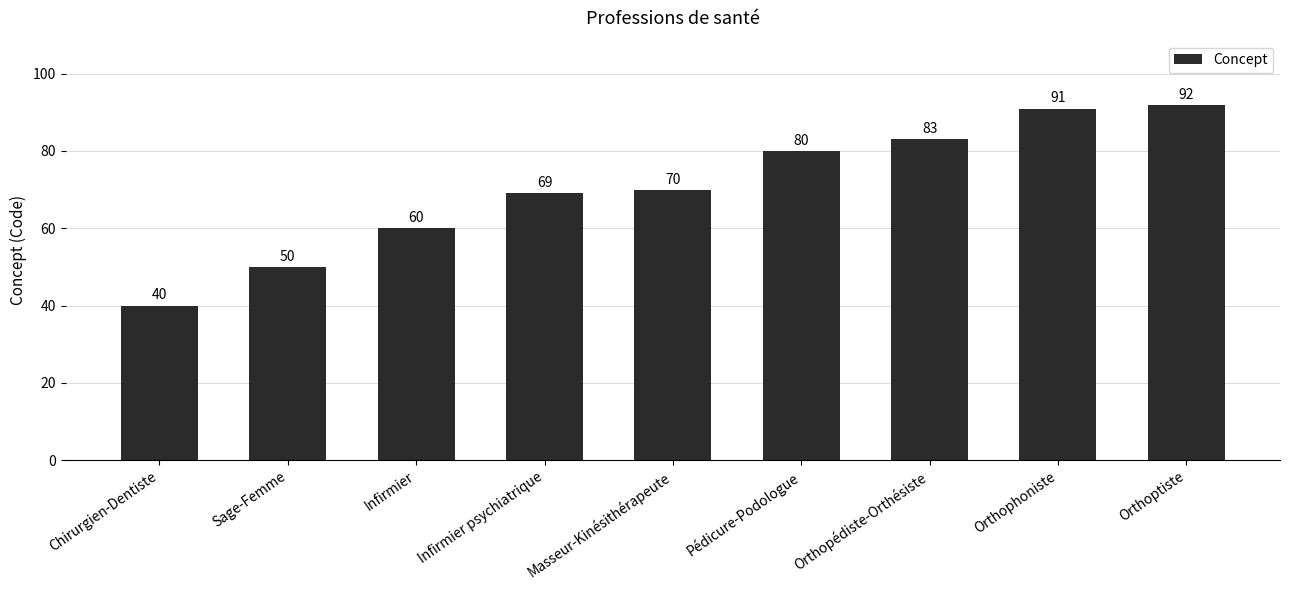

Reading left to right, list all the values displayed in this chart.

Chirurgien-Dentiste=40	Sage-Femme=50	Infirmier=60	Infirmier psychiatrique=69	Masseur-Kinésithérapeute=70	Pédicure-Podologue=80	Orthopédiste-Orthésiste=83	Orthophoniste=91	Orthoptiste=92